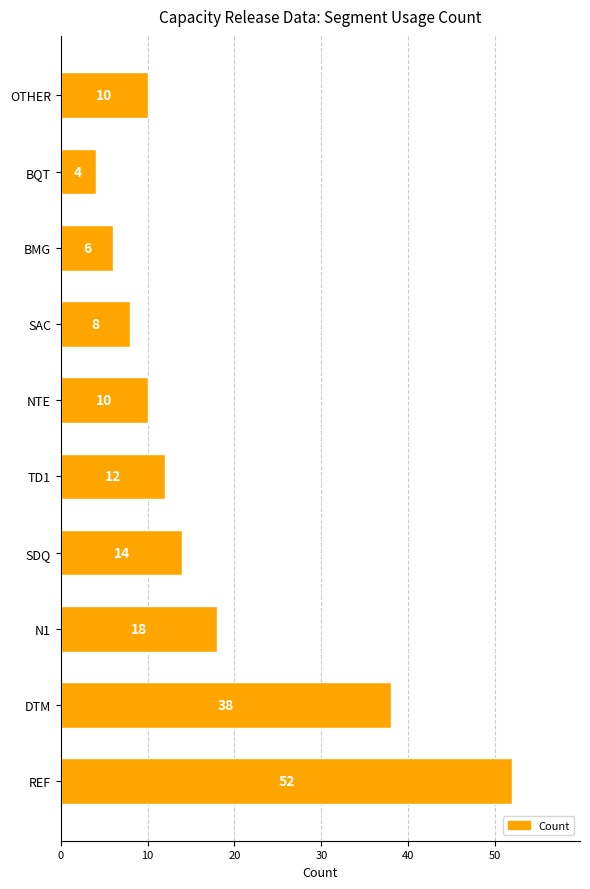

What is the difference between the maximum and minimum values?

48